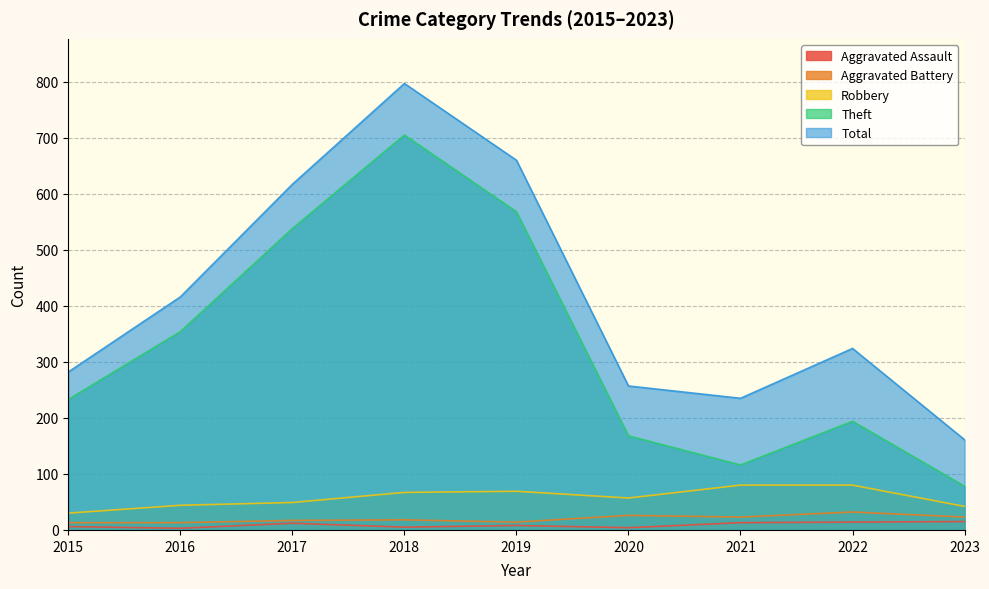

The value of Aggravated Assault at 2021 is 22. True or false?

False